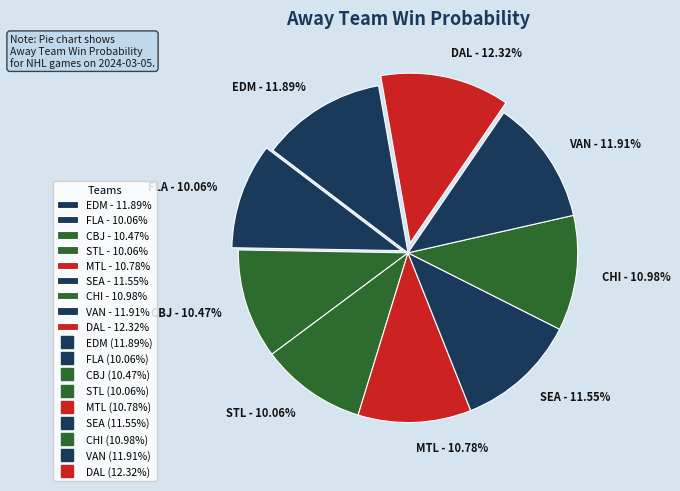

Does CHI account for over 50% of the chart?

No